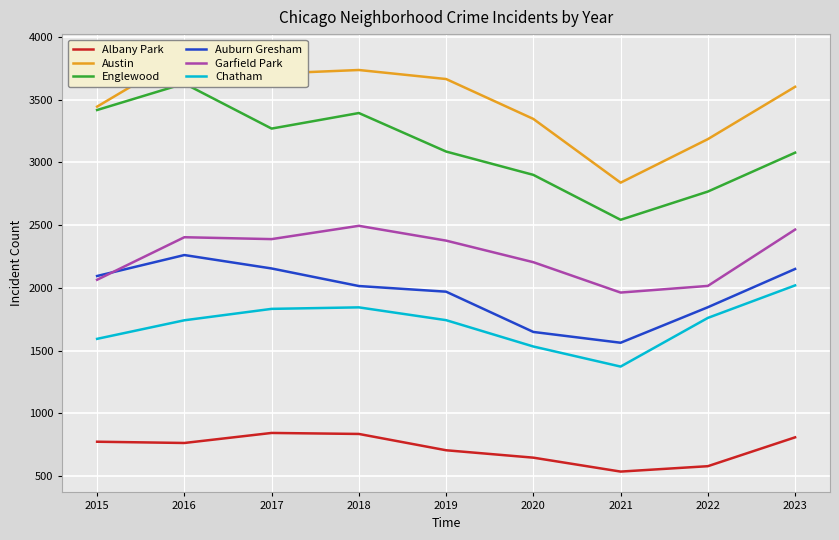

What is the difference between the second highest and minimum values in the Albany Park series?

300